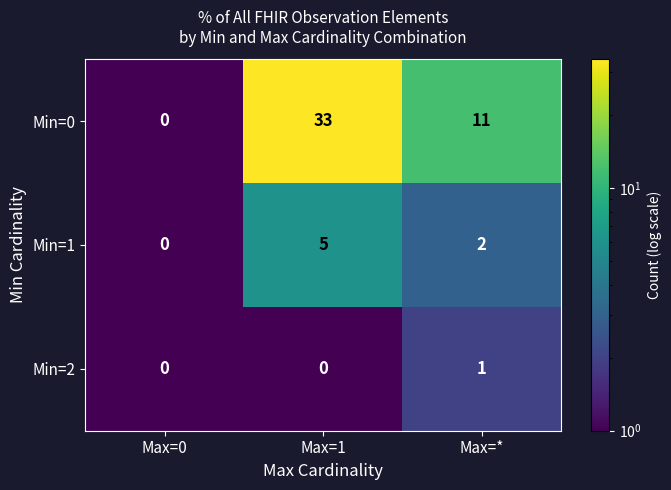

How many values in Min=1 are above zero?

2